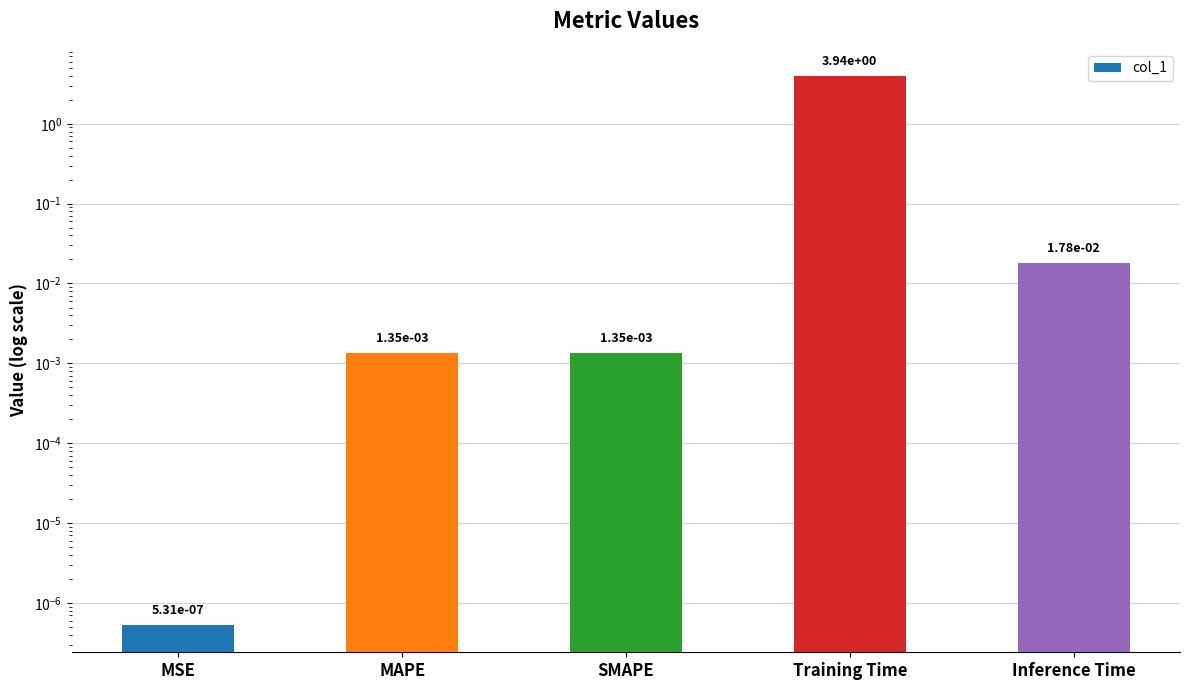

What is the sum of all values?

4.0